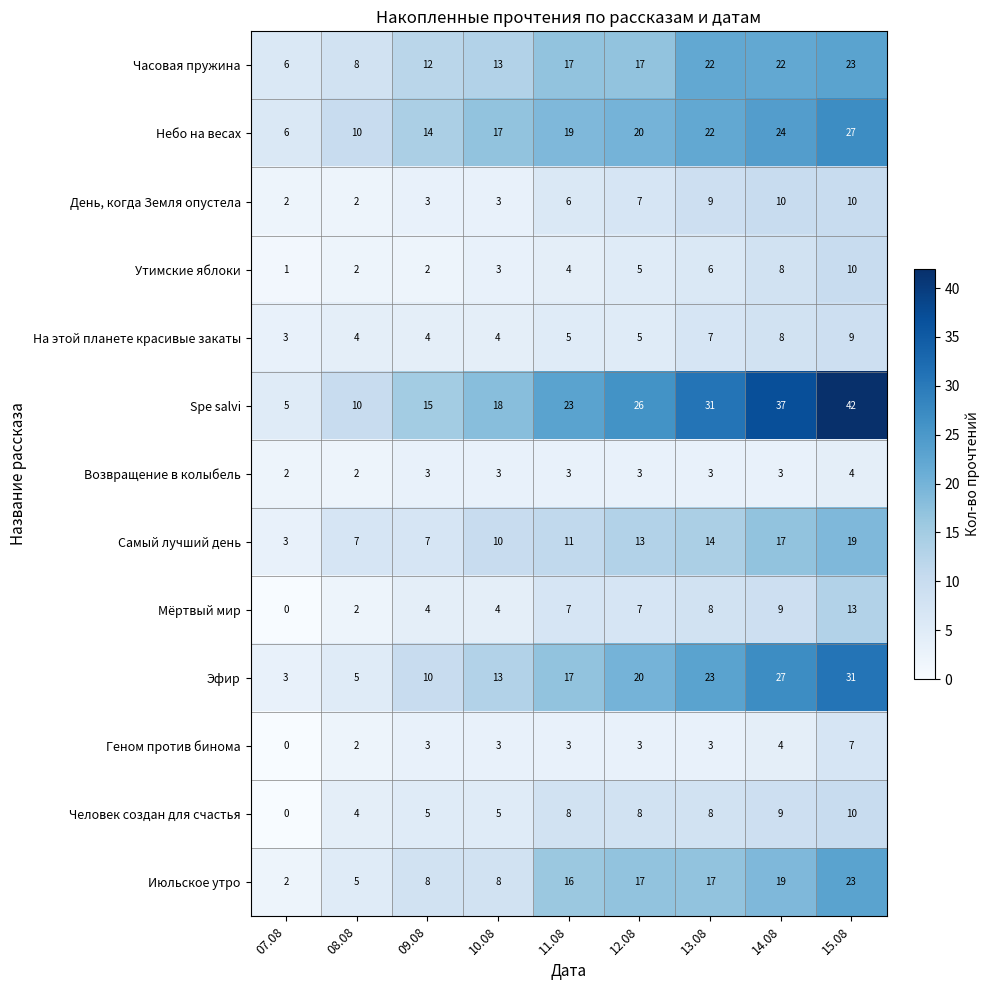

How many На этой планете красивые закаты values are between 4 and 7?

6